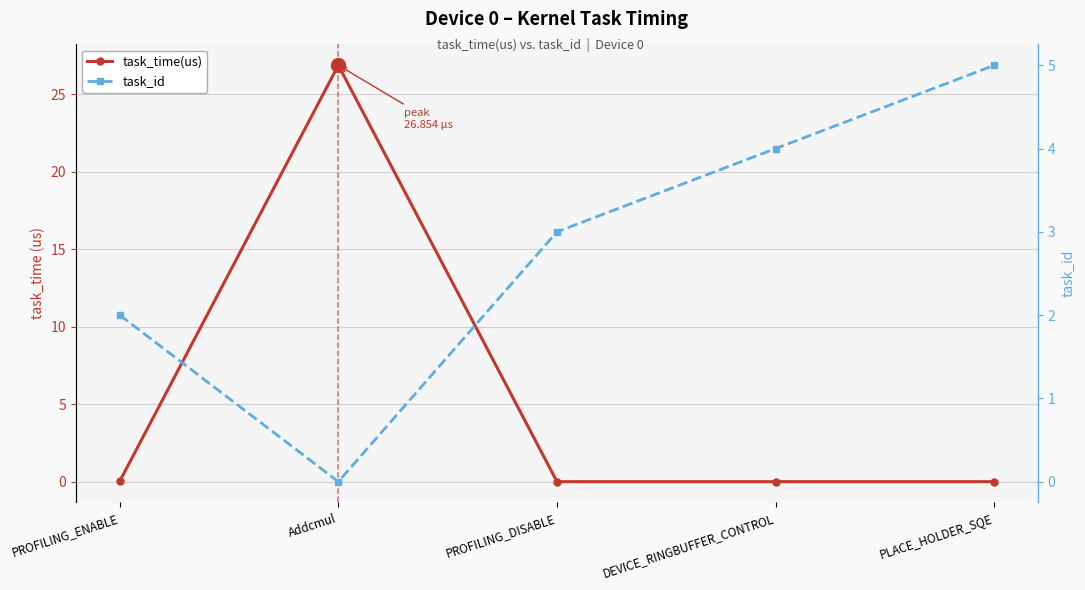

Is it true that task_time(us) equals 0.0 at PROFILING_ENABLE?

True